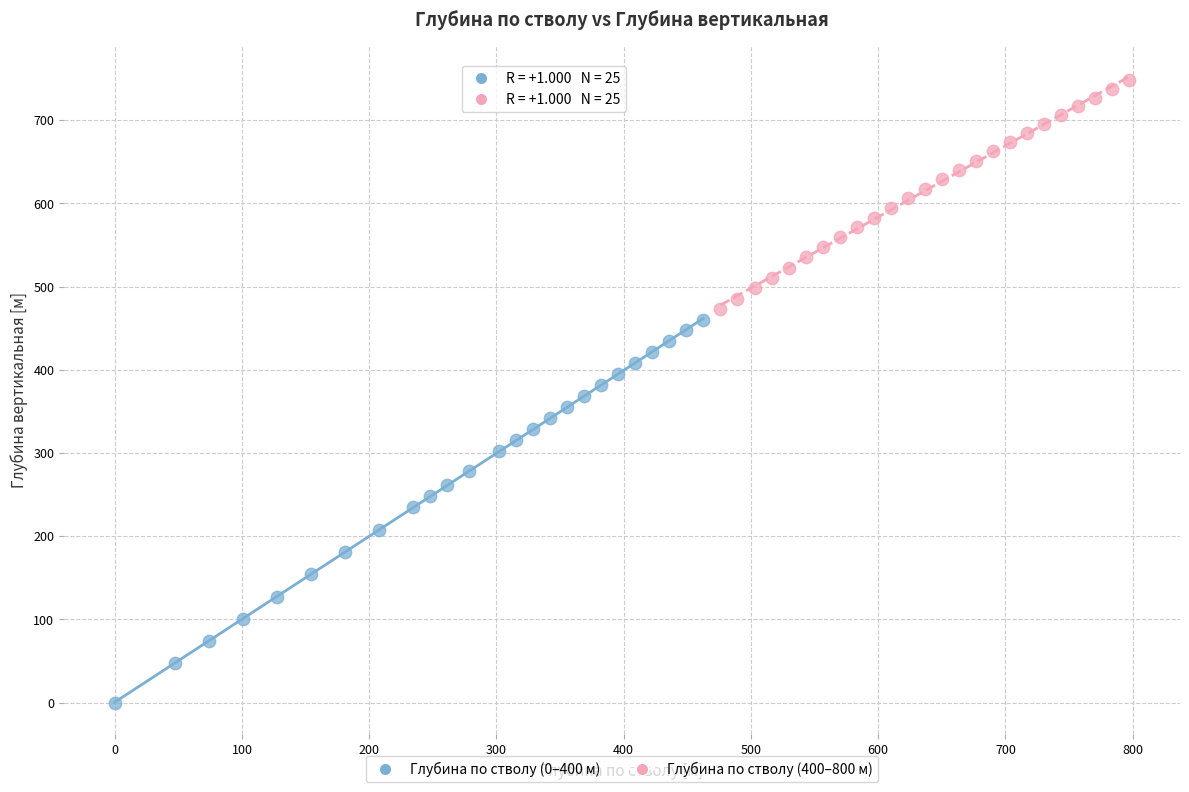

Which series contains the lowest Y value?

Глубина по стволу (0–400 м)